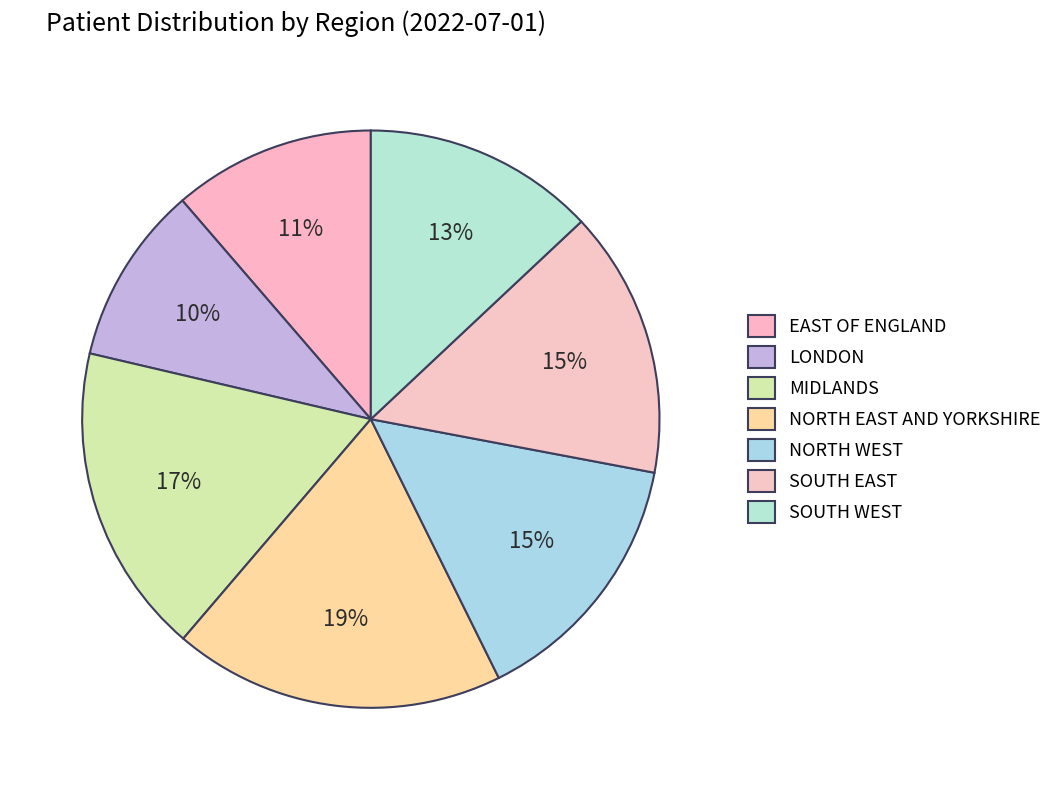

The LONDON slice represents 4% of the pie. True or false?

False